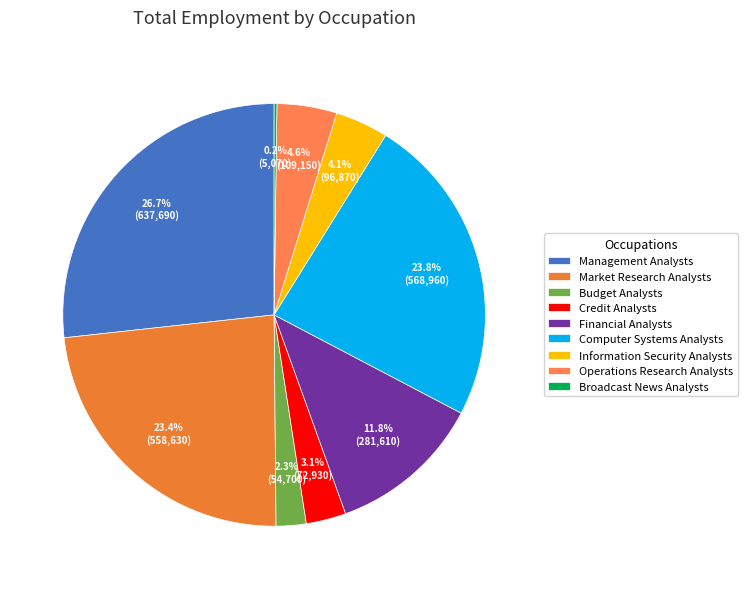

Is there a majority slice in this chart?

No